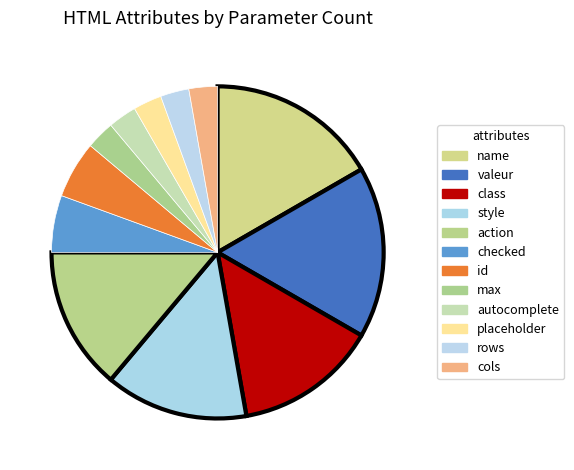

How many slices are in this pie chart?

12